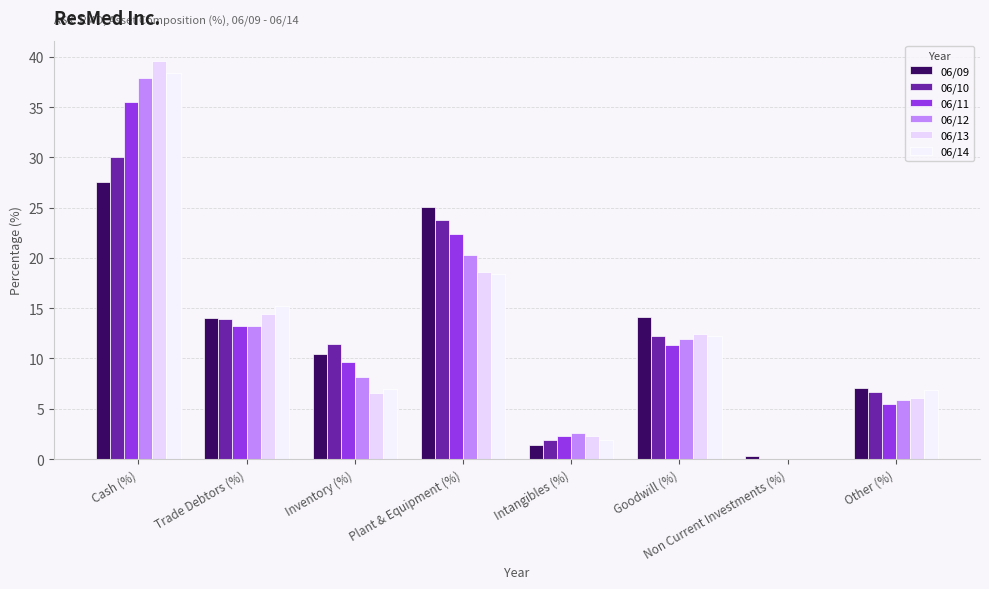

List the labels in order of 06/14 value, largest first.

Cash (%), Plant & Equipment (%), Trade Debtors (%), Goodwill (%), Inventory (%), Other (%), Intangibles (%), Non Current Investments (%)